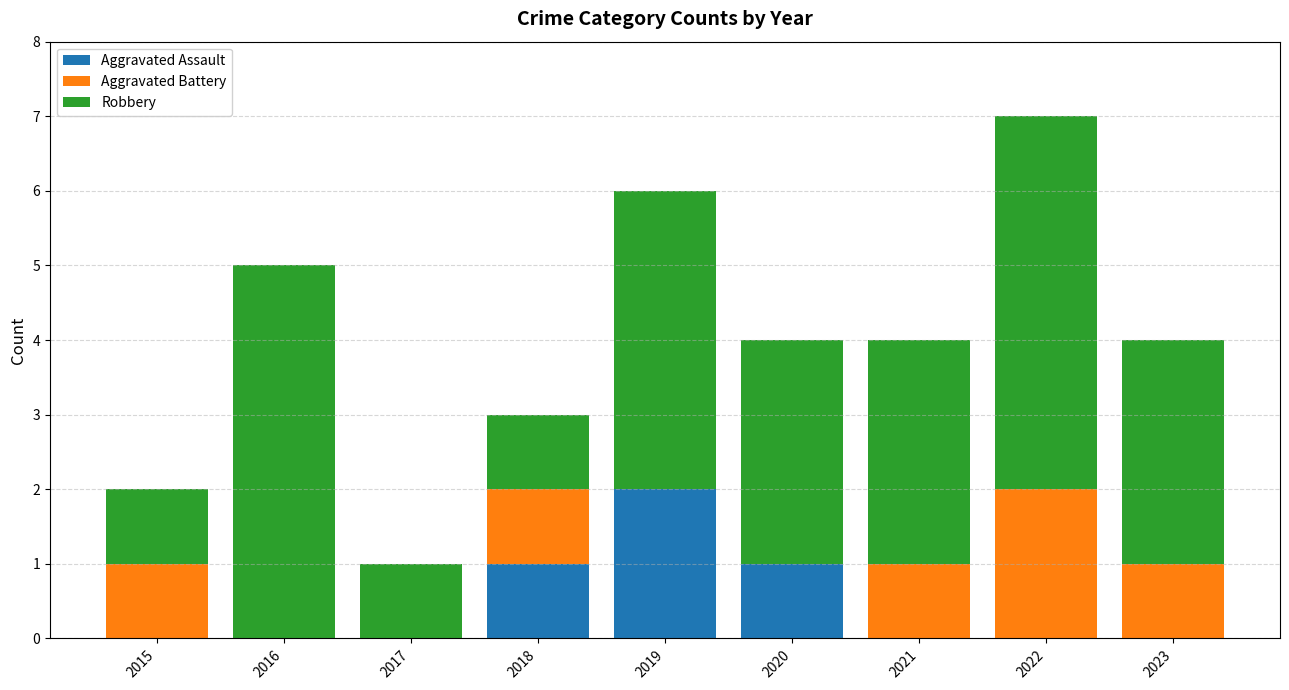

How many series are shown in this chart?

3